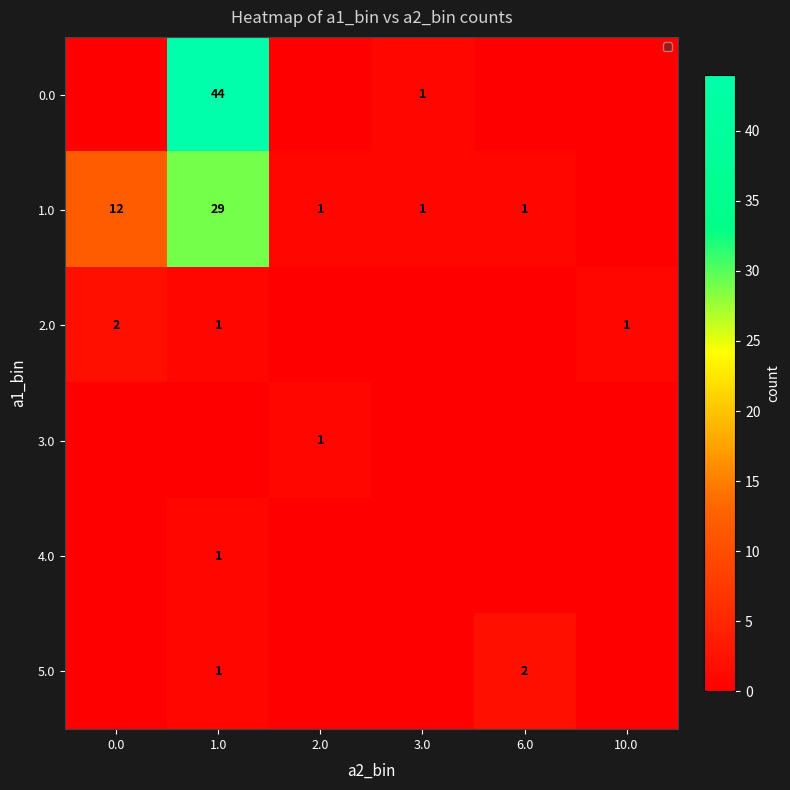

True or false: 0.0 has a value of 74 at 1.0.

False